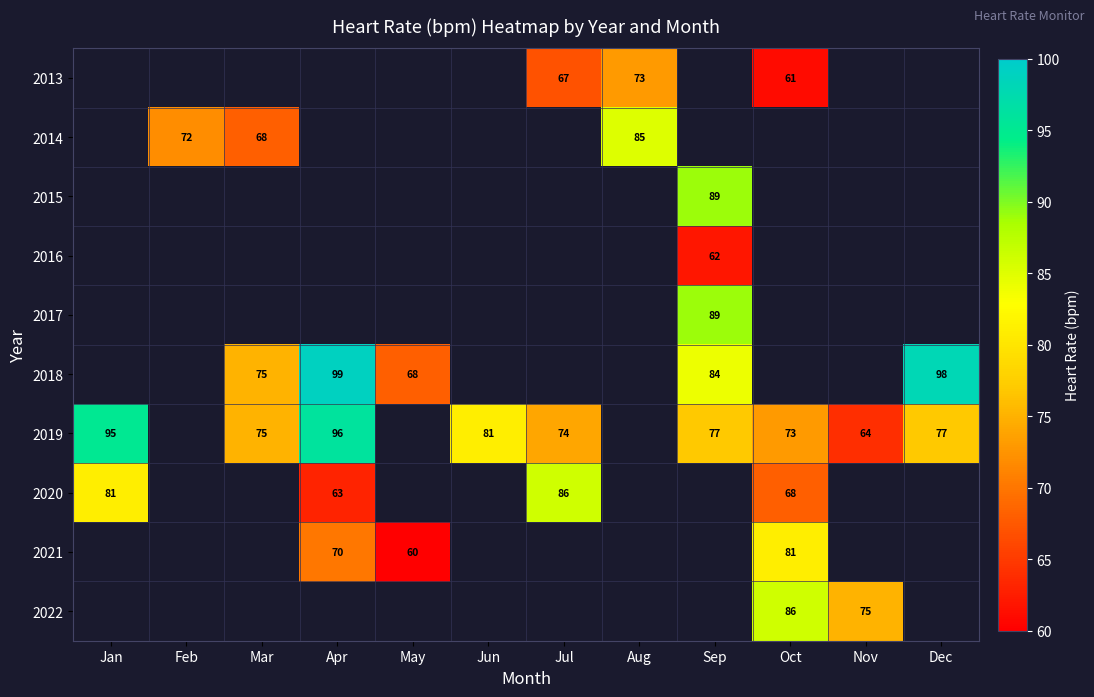

What is the sum of the 2018 values at Dec and Apr?

197